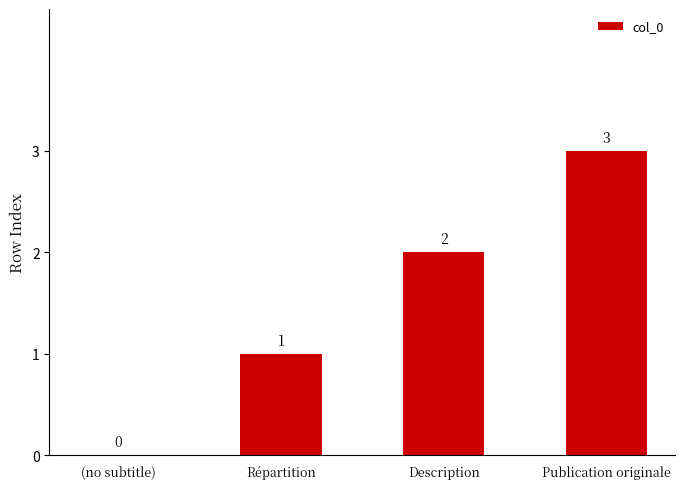

What is the change in value from Répartition to Publication originale?

+2